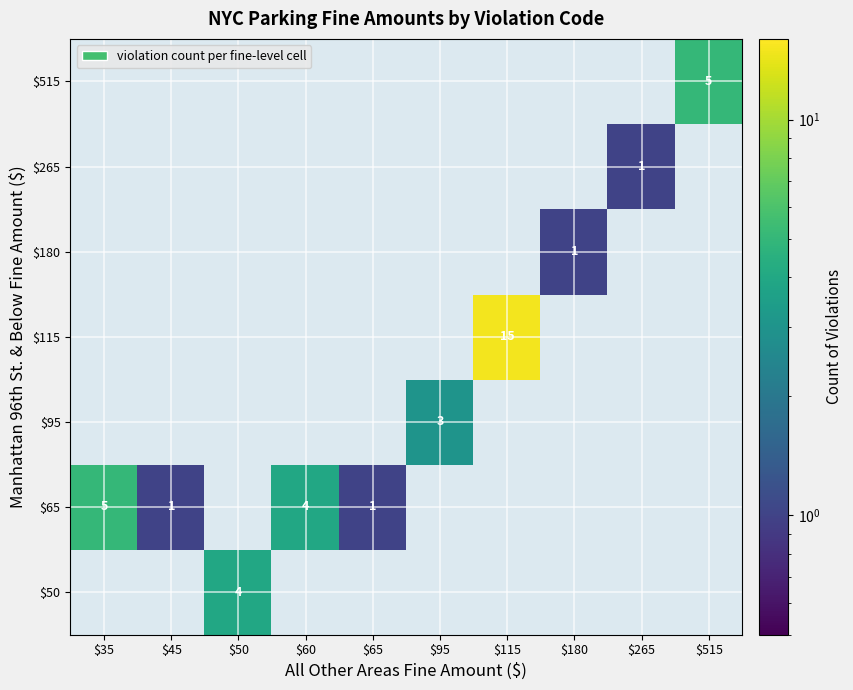

What is the greatest value displayed?

15.0